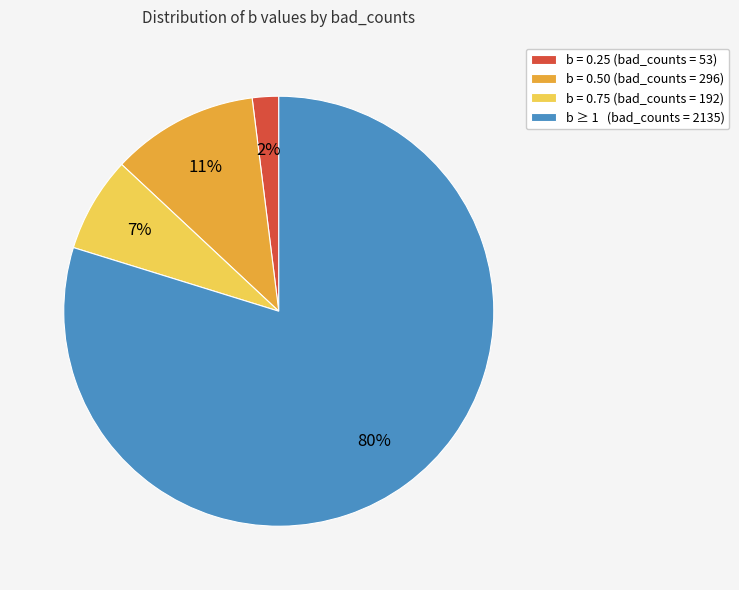

Is there a majority slice in this chart?

Yes